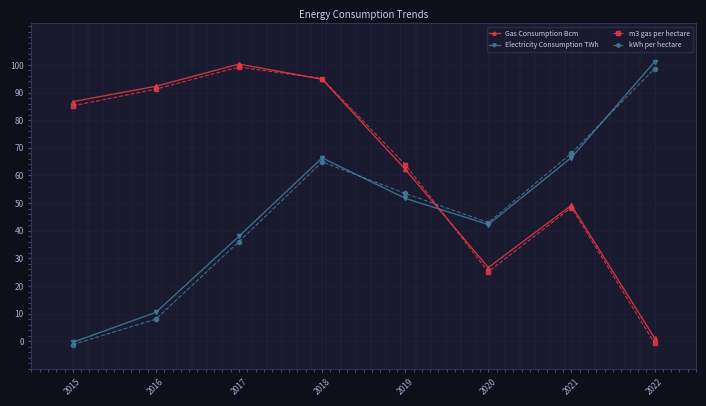

What is the minimum value for kWh per hectare?

-1.2